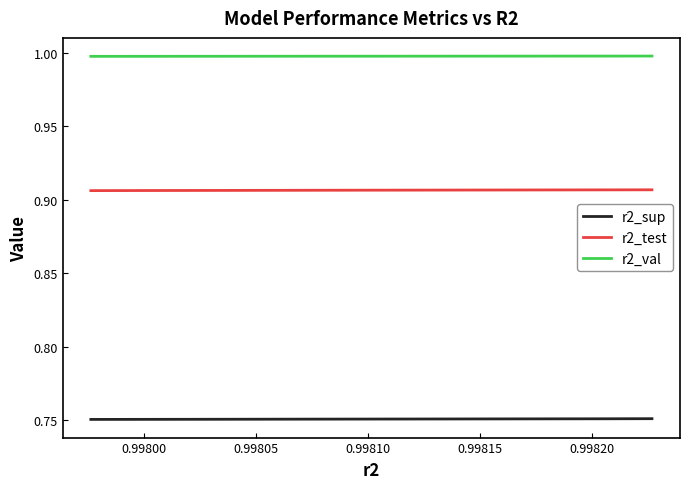

True or false: r2_test and r2_val intersect in this chart.

False